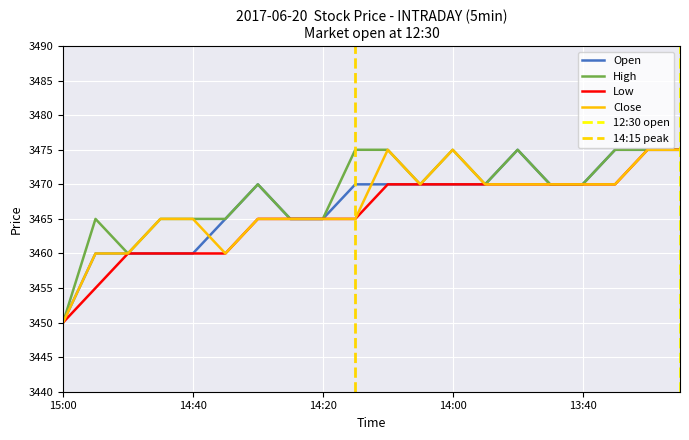

Which has a higher value, 14:55 or 14:20?

14:20